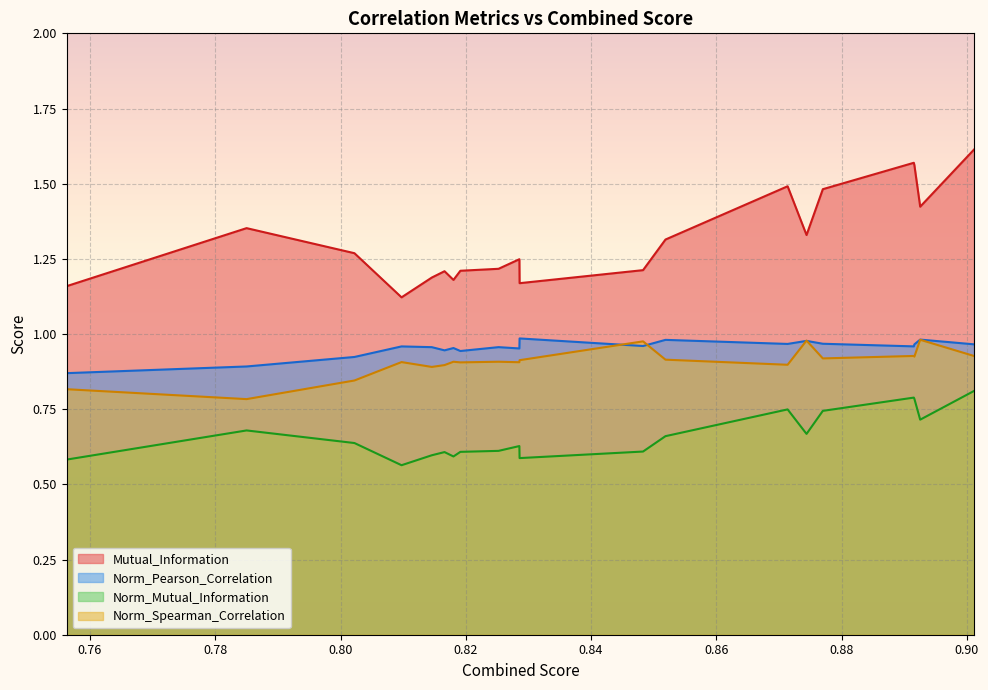

What is the average value of the Norm_Mutual_Information series?

0.7